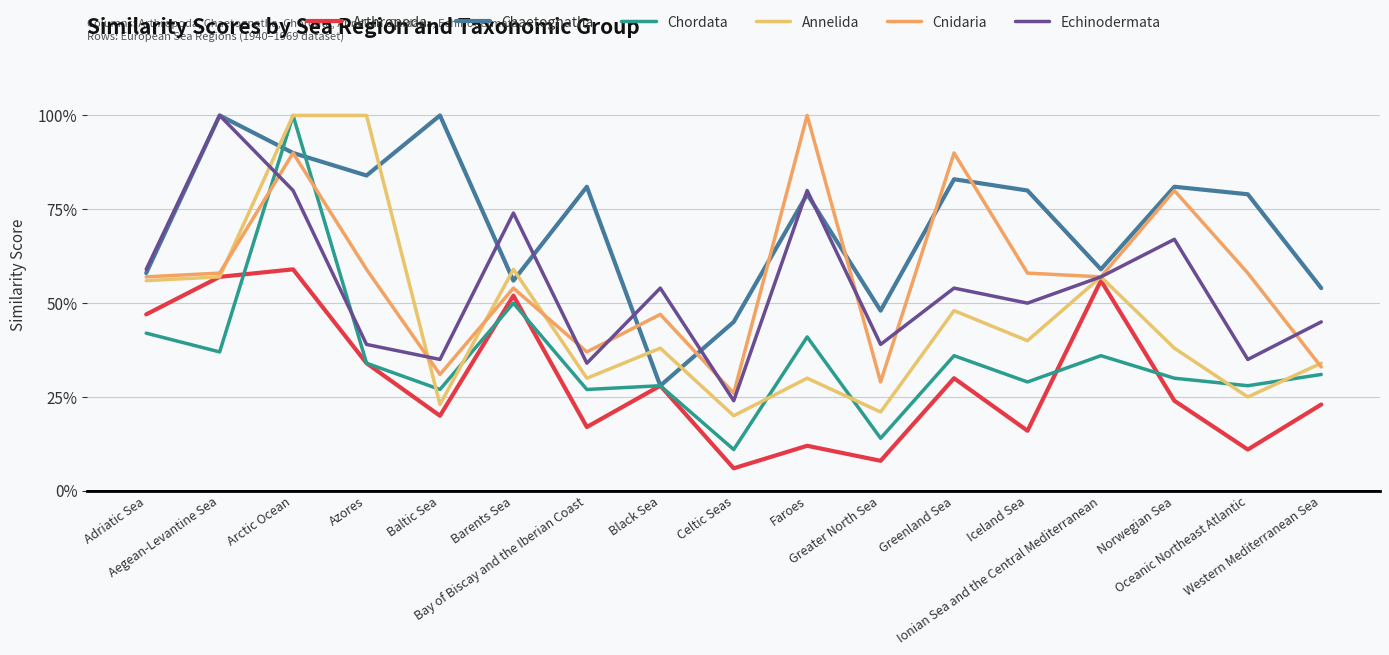

Where is the first local minimum for Cnidaria?

Baltic Sea